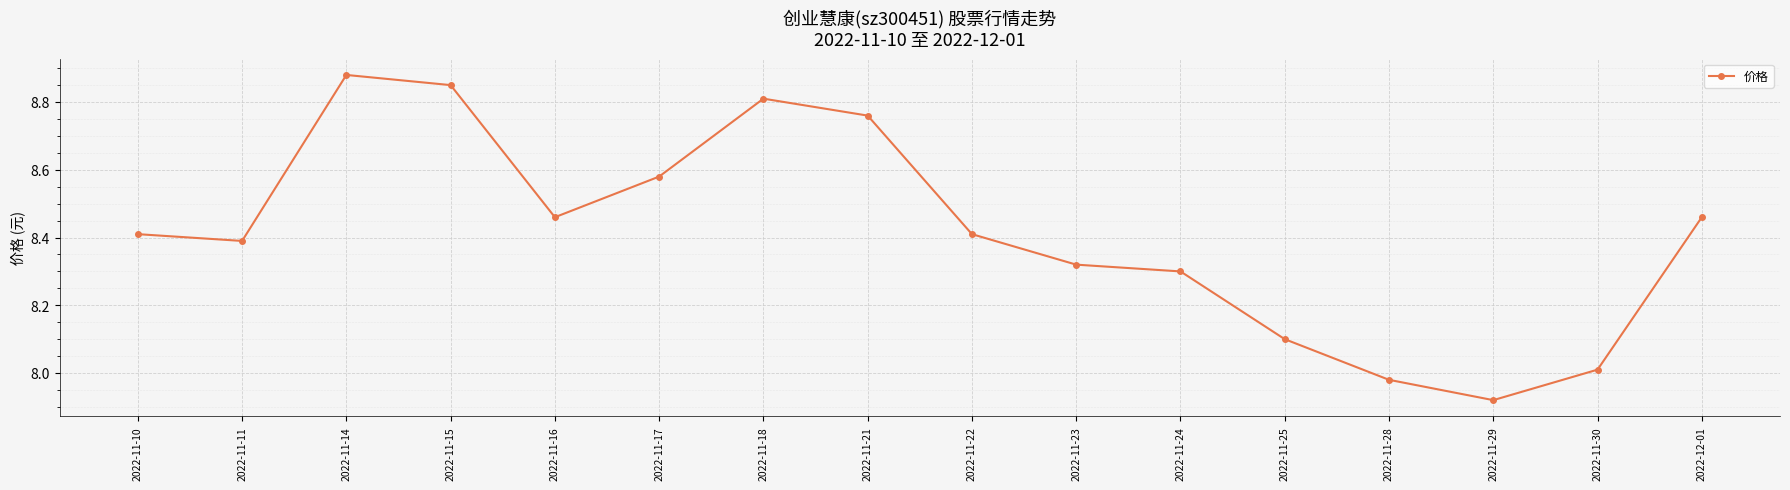

True or false: the data shows 5.5 at 2022-12-01.

False